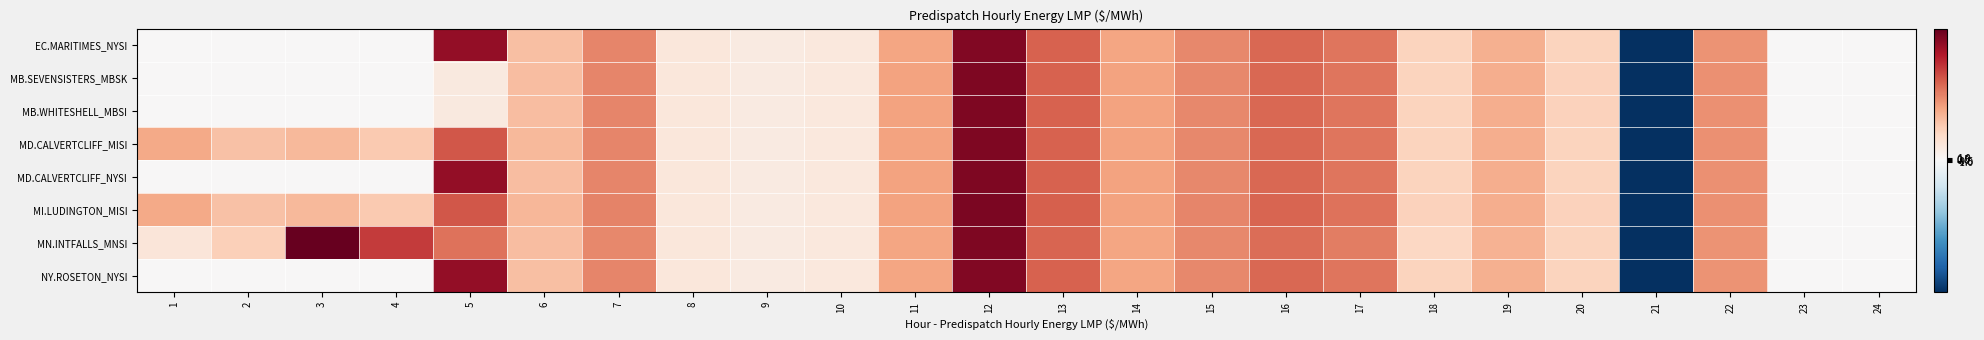

Which has a higher value, 17 or 14?

17